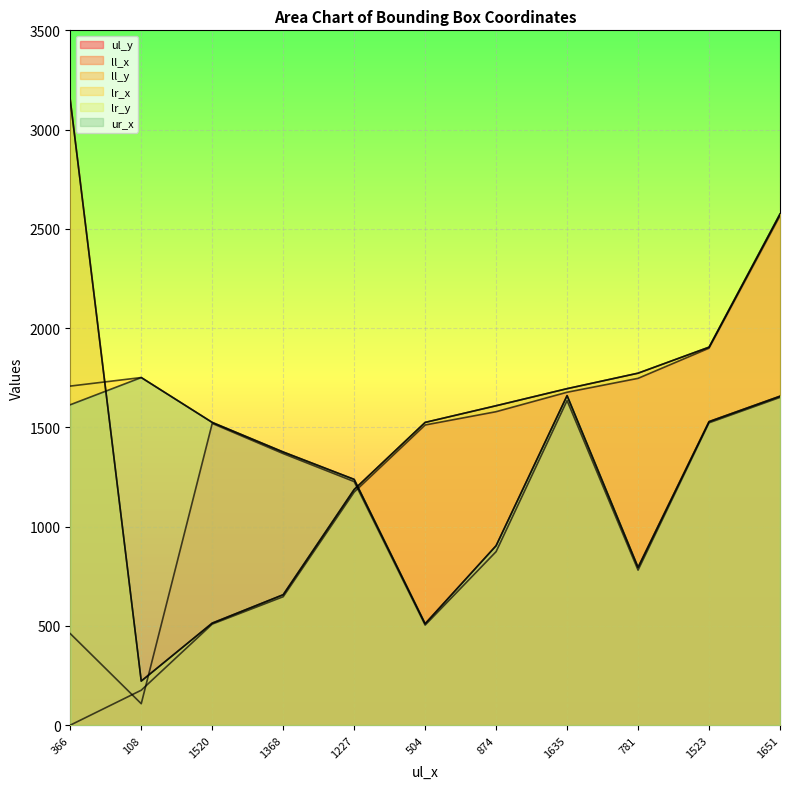

At which label does lr_y first exceed 1609?

366